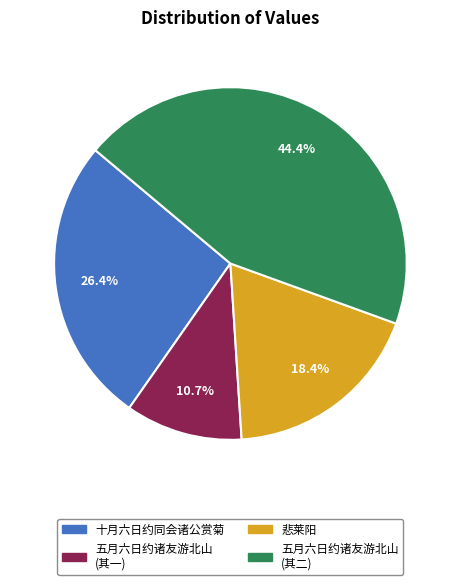

Is there any slice that represents more than half of the pie?

No